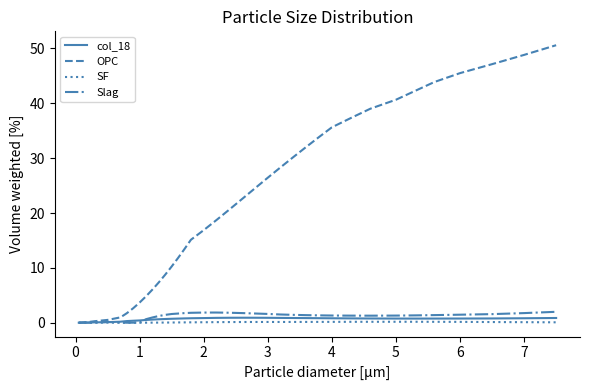

Which series has the widest spread of values?

OPC